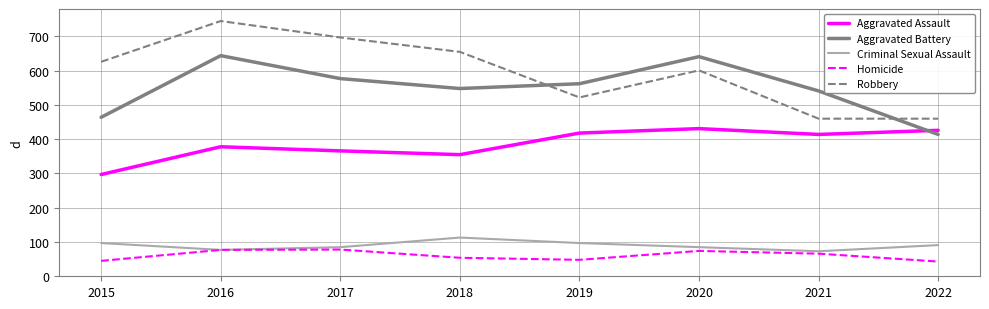

What is the greatest value displayed?

745